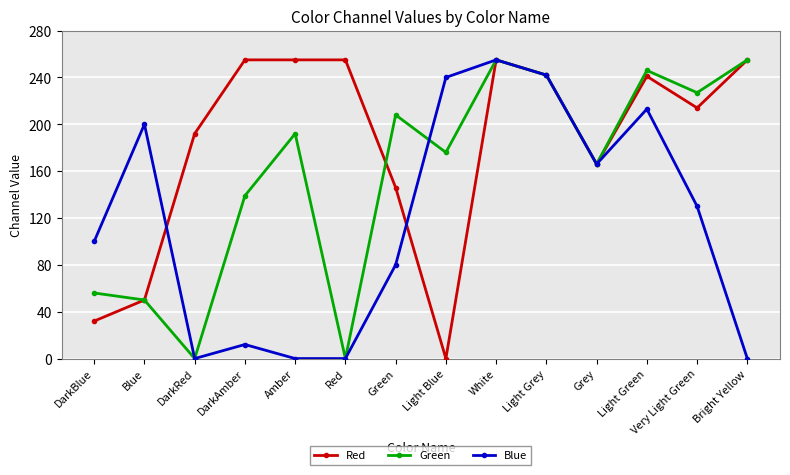

Is this an area chart (filled region under the line)?

No